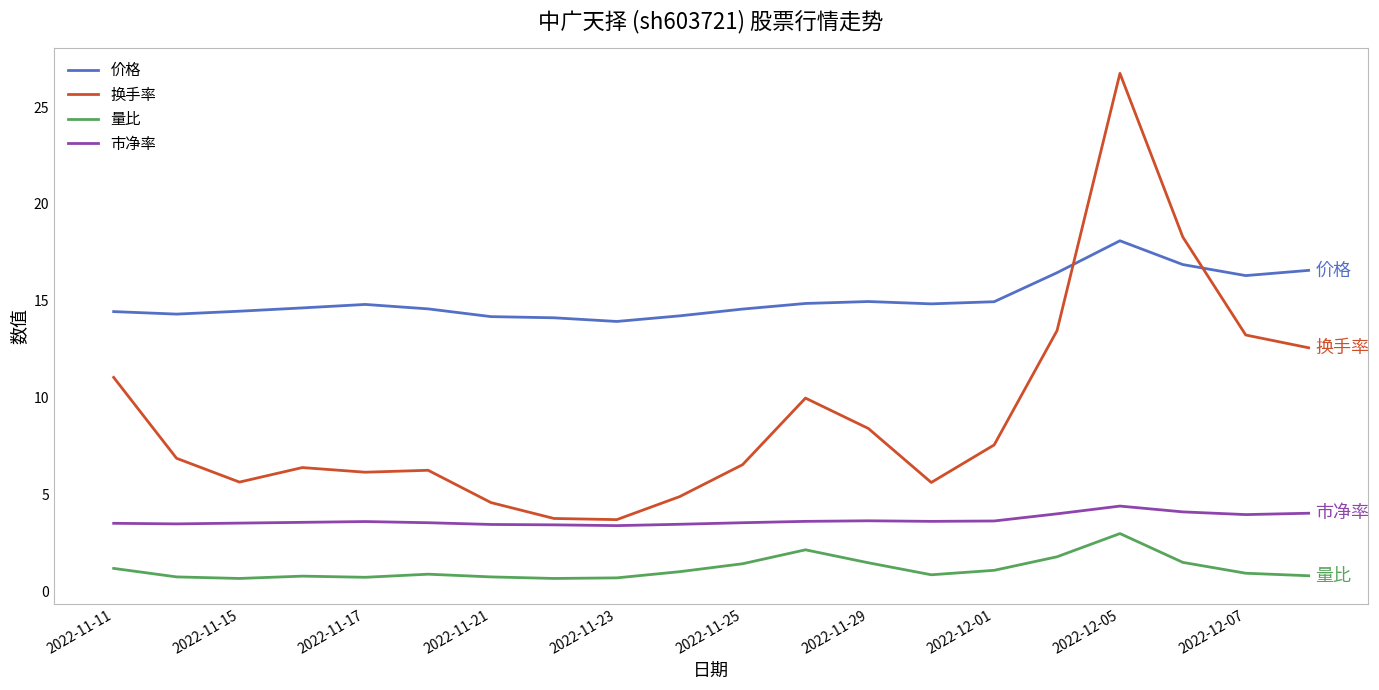

Which series has the largest total across all categories?

价格